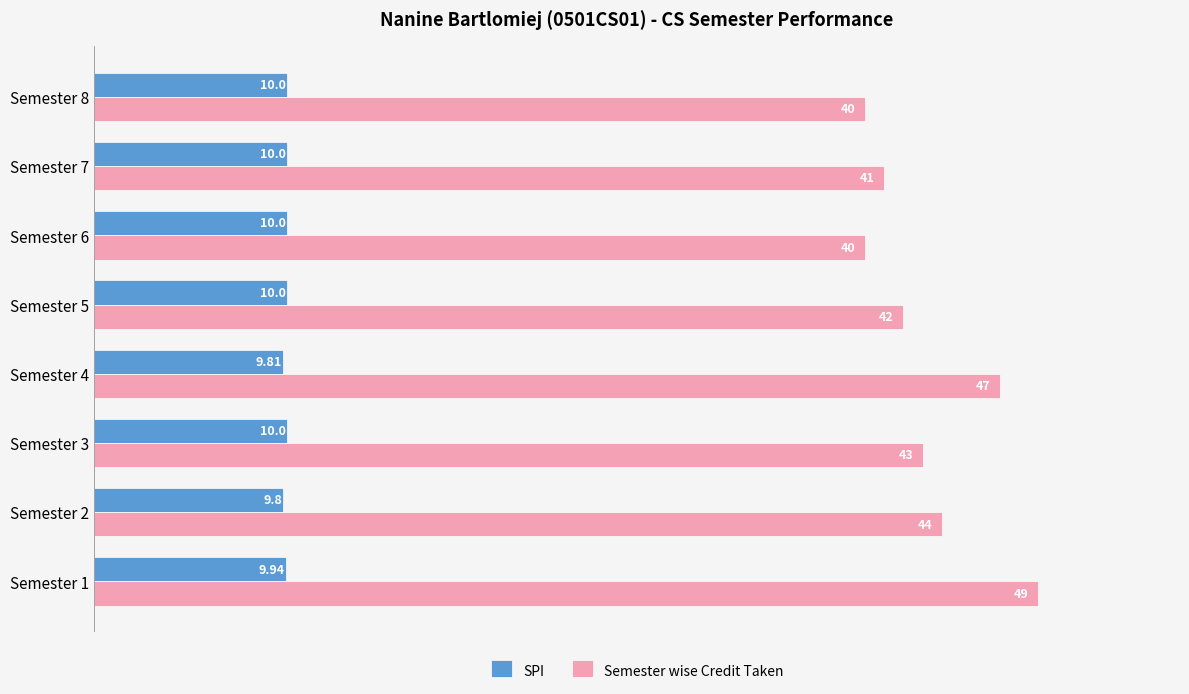

What is the sum of all Semester wise Credit Taken values?

346.0